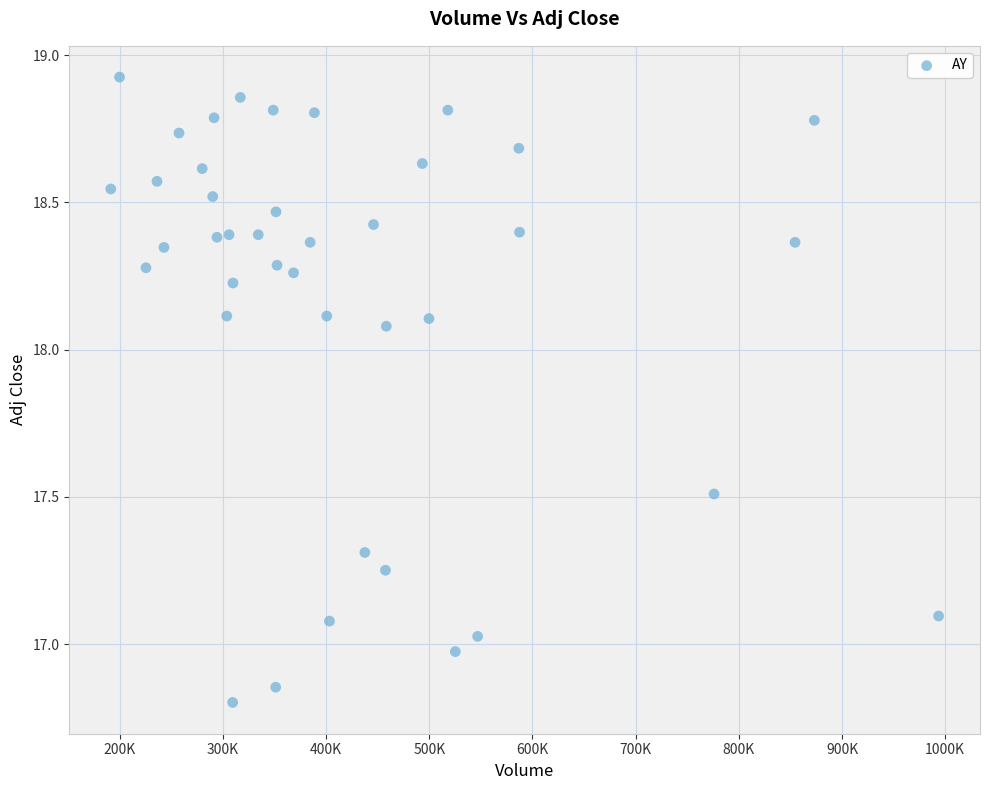

What is the range of Y values (max minus min)?

2.1